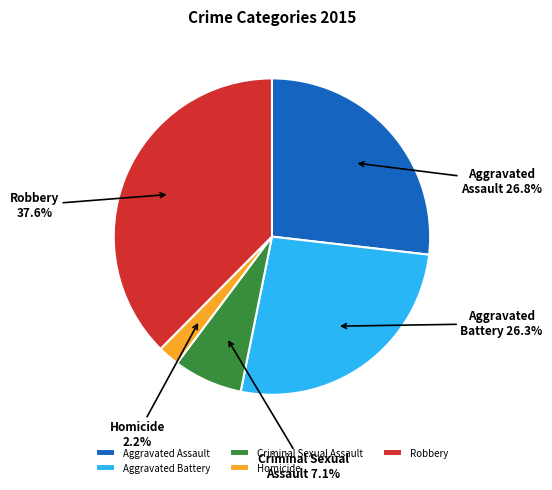

Combined, do Aggravated Battery and Homicide account for over 50%?

No